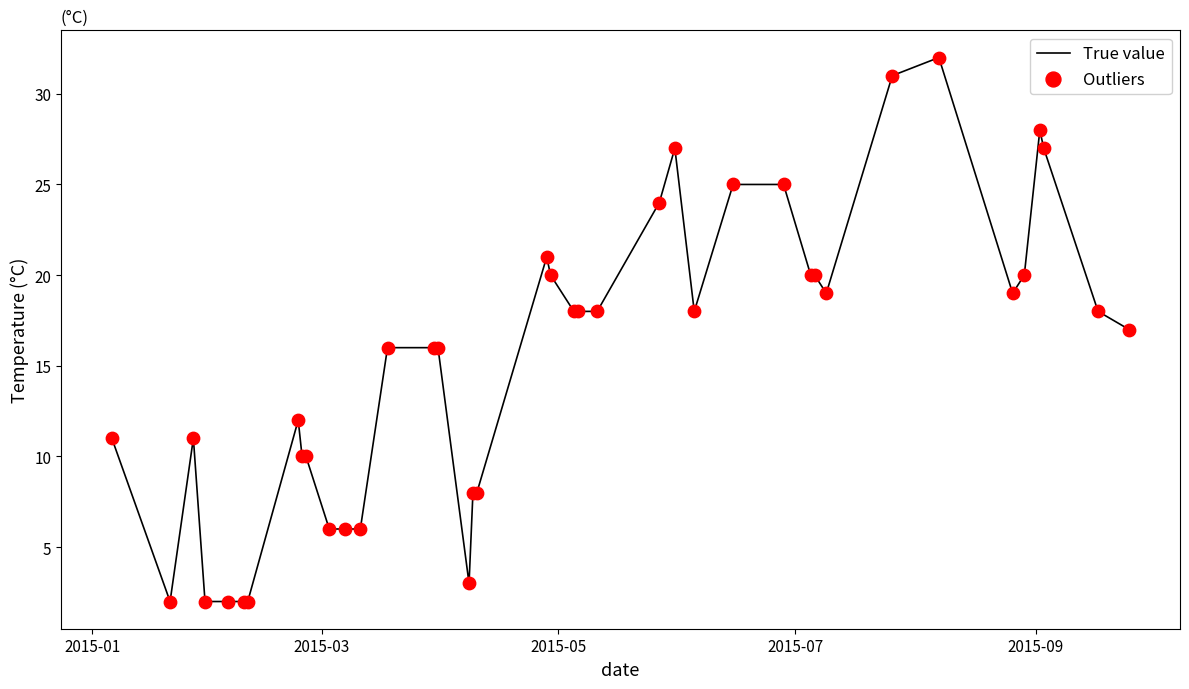

What is the greatest value displayed?

32